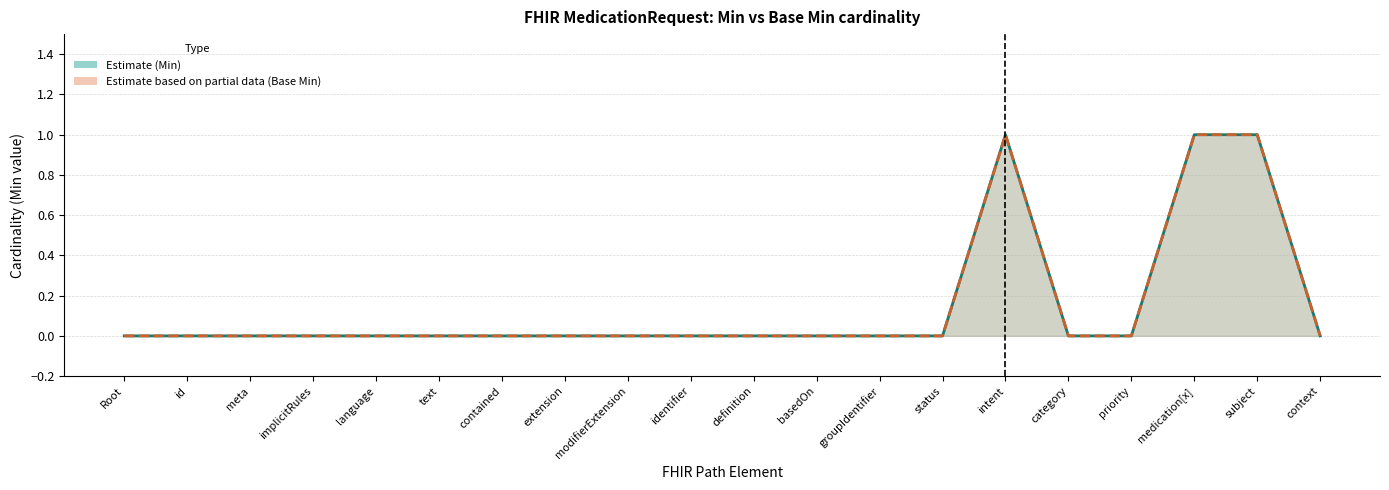

Which has a higher value, identifier or extension?

identifier